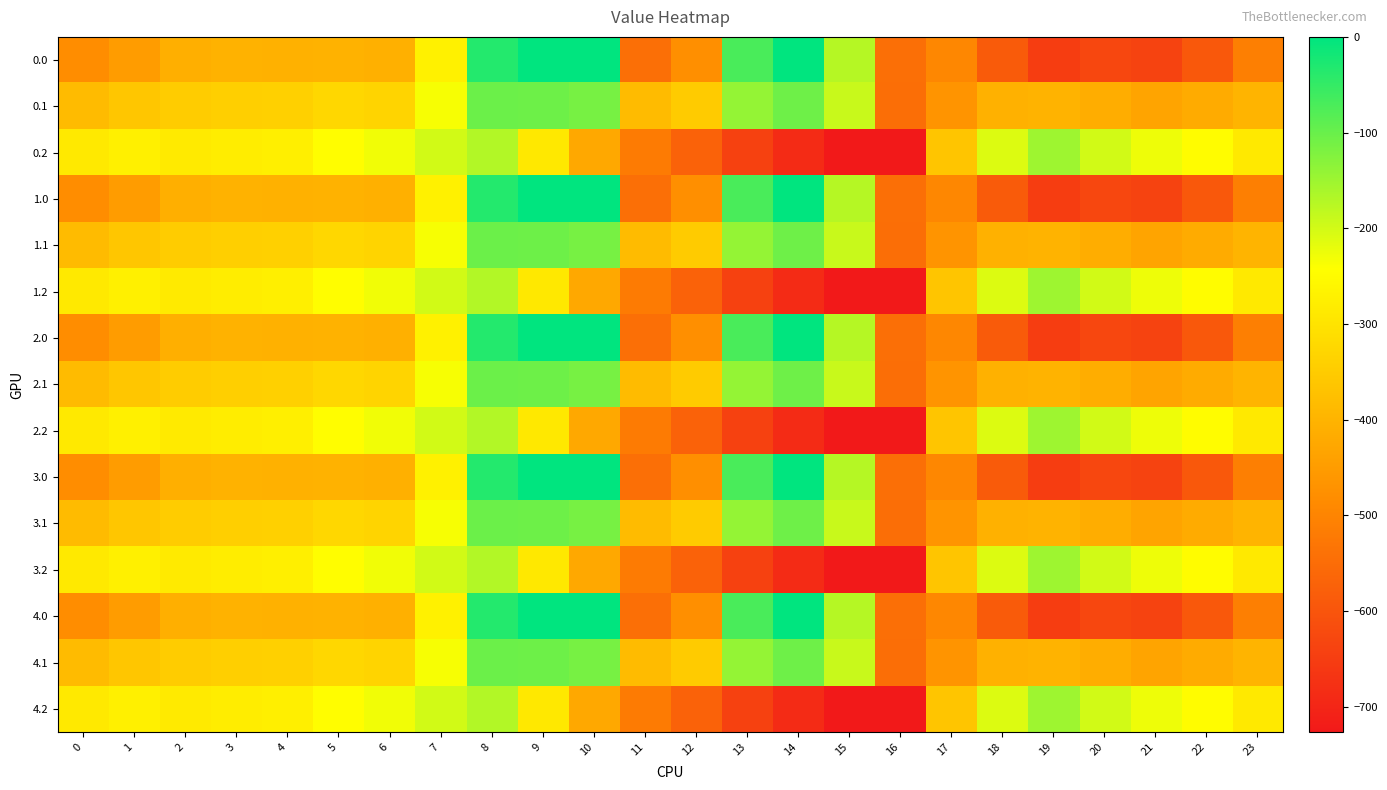

Reading left to right, list all the values displayed in this chart.

0.0: 0=-482.0	1=-449.5	2=-410.3	3=-404.4	4=-404.9	5=-403.8	6=-408.0	7=-270.7	8=-35.0	9=0.0	10=0.0	11=-544.3	12=-477.2	13=-70.2	14=-0.3	15=-172.8	16=-545.4	17=-494.8	18=-586.7	19=-649.2	20=-629.9	21=-638.4	22=-592.3	23=-511.3
0.1: 0=-384.6	1=-361.1	2=-347.9	3=-342.7	4=-339.6	5=-325.7	6=-332.2	7=-234.9	8=-102.3	9=-104.8	10=-114.0	11=-384.7	12=-350.8	13=-141.2	14=-105.5	15=-190.4	16=-547.3	17=-466.6	18=-405.4	19=-400.2	20=-414.5	21=-432.4	22=-419.9	23=-399.4
0.2: 0=-287.1	1=-272.7	2=-285.5	3=-281.0	4=-274.4	5=-245.0	6=-228.8	7=-199.0	8=-169.5	9=-288.5	10=-423.5	11=-520.6	12=-571.2	13=-640.4	14=-687.4	15=-725.8	16=-726.6	17=-362.4	18=-210.0	19=-151.0	20=-199.2	21=-226.4	22=-247.4	23=-287.5
1.0: 0=-482.0	1=-449.5	2=-410.3	3=-404.4	4=-404.9	5=-403.8	6=-408.0	7=-270.7	8=-35.0	9=0.0	10=0.0	11=-544.3	12=-477.2	13=-70.2	14=-0.3	15=-172.8	16=-545.4	17=-494.8	18=-586.7	19=-649.2	20=-629.9	21=-638.4	22=-592.3	23=-511.3
1.1: 0=-384.6	1=-361.1	2=-347.9	3=-342.7	4=-339.6	5=-325.7	6=-332.2	7=-234.9	8=-102.3	9=-104.8	10=-114.0	11=-384.7	12=-350.8	13=-141.2	14=-105.5	15=-190.4	16=-547.3	17=-466.6	18=-405.4	19=-400.2	20=-414.5	21=-432.4	22=-419.9	23=-399.4
1.2: 0=-287.1	1=-272.7	2=-285.5	3=-281.0	4=-274.4	5=-245.0	6=-228.8	7=-199.0	8=-169.5	9=-288.5	10=-423.5	11=-520.6	12=-571.2	13=-640.4	14=-687.4	15=-725.8	16=-726.6	17=-362.4	18=-210.0	19=-151.0	20=-199.2	21=-226.4	22=-247.4	23=-287.5
2.0: 0=-482.0	1=-449.5	2=-410.3	3=-404.4	4=-404.9	5=-403.8	6=-408.0	7=-270.7	8=-35.0	9=0.0	10=0.0	11=-544.3	12=-477.2	13=-70.2	14=-0.3	15=-172.8	16=-545.4	17=-494.8	18=-586.7	19=-649.2	20=-629.9	21=-638.4	22=-592.3	23=-511.3
2.1: 0=-384.6	1=-361.1	2=-347.9	3=-342.7	4=-339.6	5=-325.7	6=-332.2	7=-234.9	8=-102.3	9=-104.8	10=-114.0	11=-384.7	12=-350.8	13=-141.2	14=-105.5	15=-190.4	16=-547.3	17=-466.6	18=-405.4	19=-400.2	20=-414.5	21=-432.4	22=-419.9	23=-399.4
2.2: 0=-287.1	1=-272.7	2=-285.5	3=-281.0	4=-274.4	5=-245.0	6=-228.8	7=-199.0	8=-169.5	9=-288.5	10=-423.5	11=-520.6	12=-571.2	13=-640.4	14=-687.4	15=-725.8	16=-726.6	17=-362.4	18=-210.0	19=-151.0	20=-199.2	21=-226.4	22=-247.4	23=-287.5
3.0: 0=-482.0	1=-449.5	2=-410.3	3=-404.4	4=-404.9	5=-403.8	6=-408.0	7=-270.7	8=-35.0	9=0.0	10=0.0	11=-544.3	12=-477.2	13=-70.2	14=-0.3	15=-172.8	16=-545.4	17=-494.8	18=-586.7	19=-649.2	20=-629.9	21=-638.4	22=-592.3	23=-511.3
3.1: 0=-384.6	1=-361.1	2=-347.9	3=-342.7	4=-339.6	5=-325.7	6=-332.2	7=-234.9	8=-102.3	9=-104.8	10=-114.0	11=-384.7	12=-350.8	13=-141.2	14=-105.5	15=-190.4	16=-547.3	17=-466.6	18=-405.4	19=-400.2	20=-414.5	21=-432.4	22=-419.9	23=-399.4
3.2: 0=-287.1	1=-272.7	2=-285.5	3=-281.0	4=-274.4	5=-245.0	6=-228.8	7=-199.0	8=-169.5	9=-288.5	10=-423.5	11=-520.6	12=-571.2	13=-640.4	14=-687.4	15=-725.8	16=-726.6	17=-362.4	18=-210.0	19=-151.0	20=-199.2	21=-226.4	22=-247.4	23=-287.5
4.0: 0=-482.0	1=-449.5	2=-410.3	3=-404.4	4=-404.9	5=-403.8	6=-408.0	7=-270.7	8=-35.0	9=0.0	10=0.0	11=-544.3	12=-477.2	13=-70.2	14=-0.3	15=-172.8	16=-545.4	17=-494.8	18=-586.7	19=-649.2	20=-629.9	21=-638.4	22=-592.3	23=-511.3
4.1: 0=-384.6	1=-361.1	2=-347.9	3=-342.7	4=-339.6	5=-325.7	6=-332.2	7=-234.9	8=-102.3	9=-104.8	10=-114.0	11=-384.7	12=-350.8	13=-141.2	14=-105.5	15=-190.4	16=-547.3	17=-466.6	18=-405.4	19=-400.2	20=-414.5	21=-432.4	22=-419.9	23=-399.4
4.2: 0=-287.1	1=-272.7	2=-285.5	3=-281.0	4=-274.4	5=-245.0	6=-228.8	7=-199.0	8=-169.5	9=-288.5	10=-423.5	11=-520.6	12=-571.2	13=-640.4	14=-687.4	15=-725.8	16=-726.6	17=-362.4	18=-210.0	19=-151.0	20=-199.2	21=-226.4	22=-247.4	23=-287.5